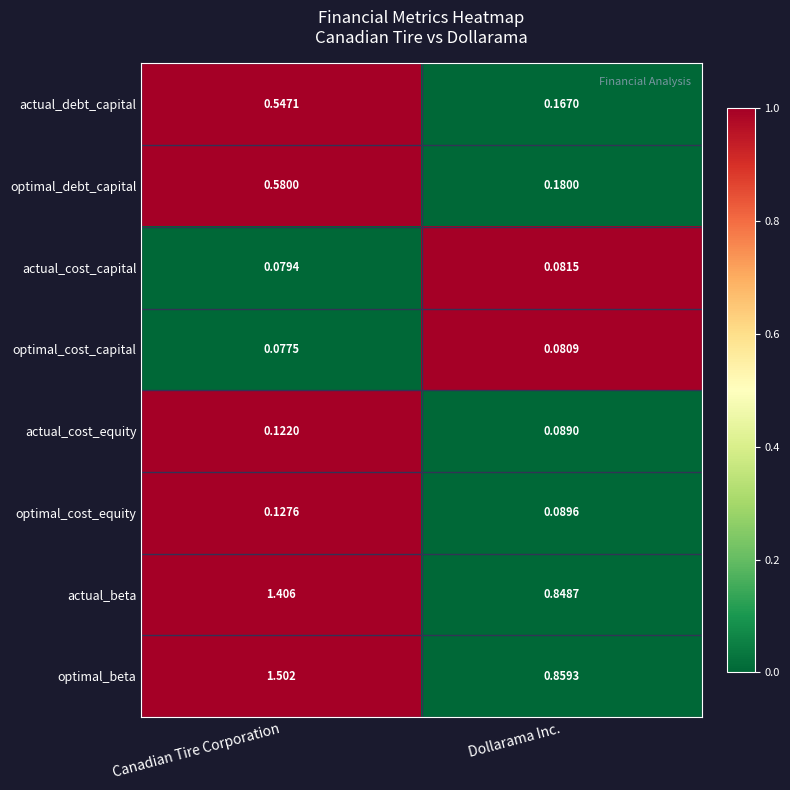

At which category is the sum across all series the highest?

Canadian Tire Corporation